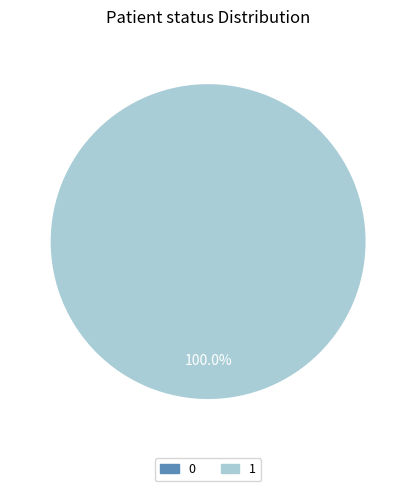

Combined, do 1 and 0 account for over 50%?

Yes